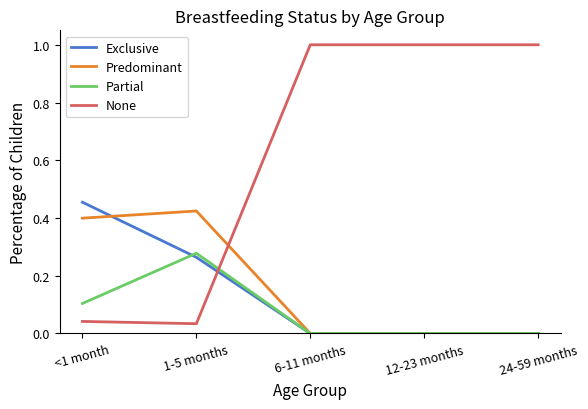

Does the chart have visible grid lines?

No